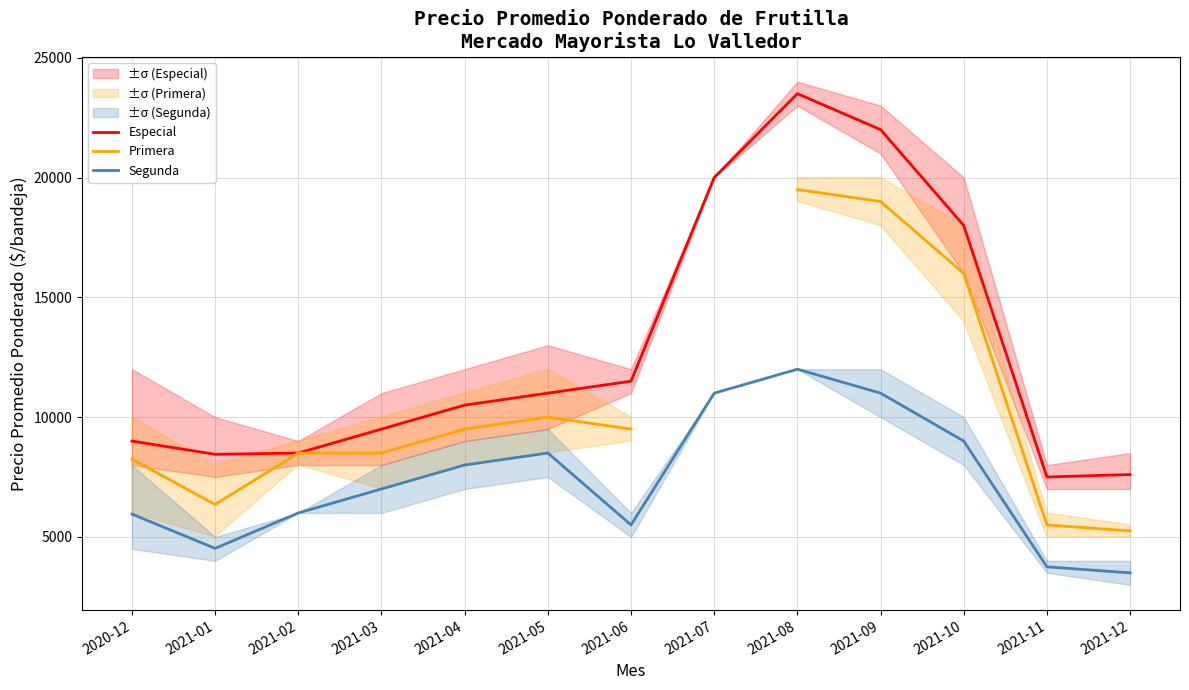

True or false: Primera has a value of 10000.0 at 2021-05.

True